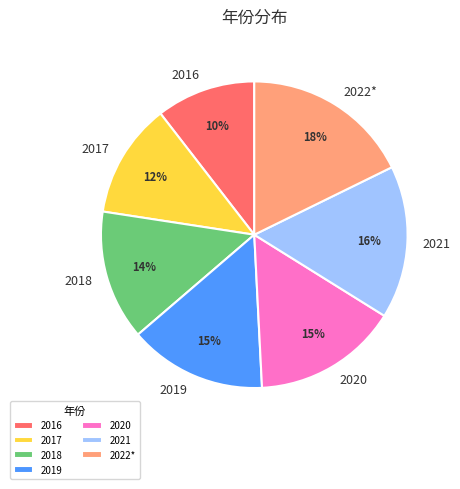

To the nearest percent, what is the difference between the 2020 and 2021 slice percentages?

1%